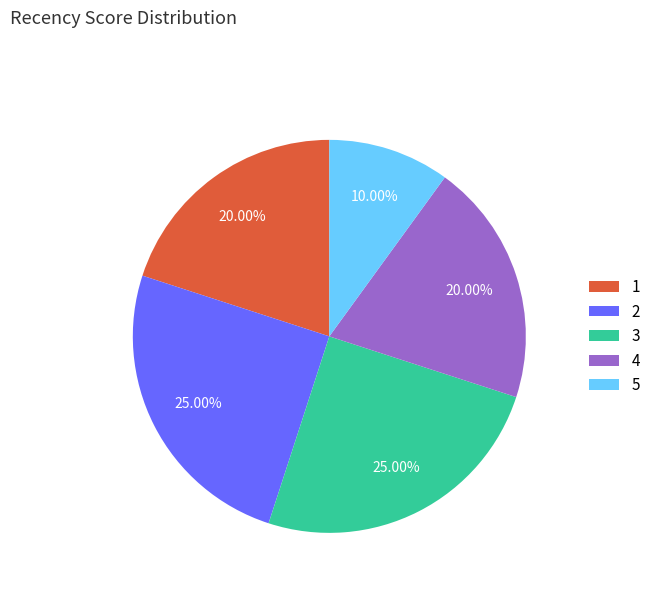

Combined, what portion of the pie is 4 and 3?

45.0%